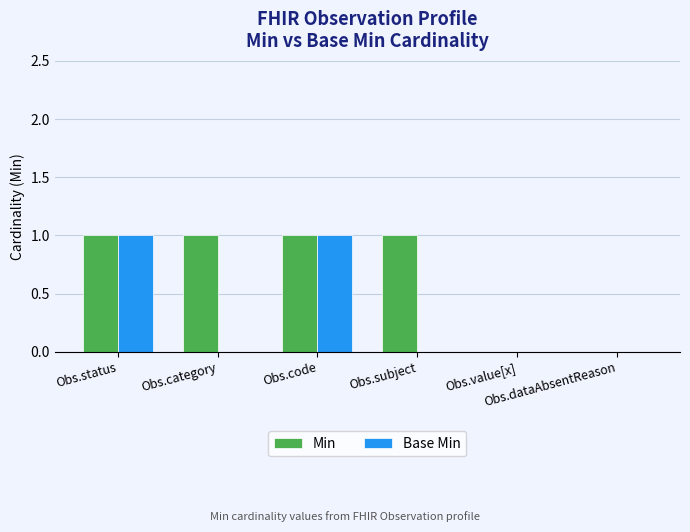

Which series has the largest total across all categories?

Min